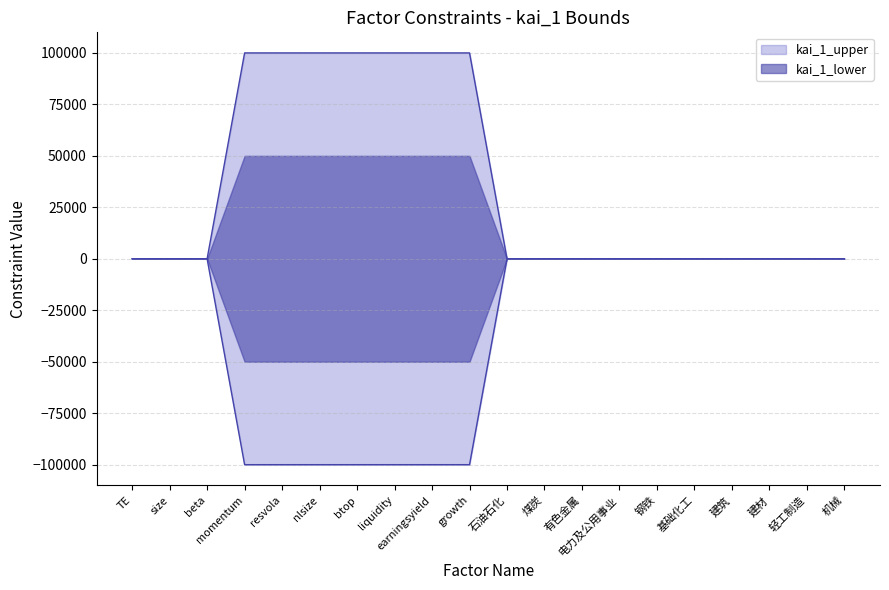

The value of kai_1_upper at 电力及公用事业 is 1.0. True or false?

True